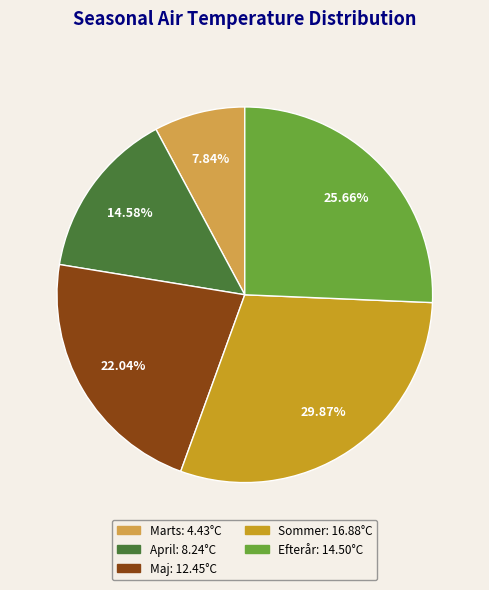

What is the smallest slice in the pie chart?

Marts